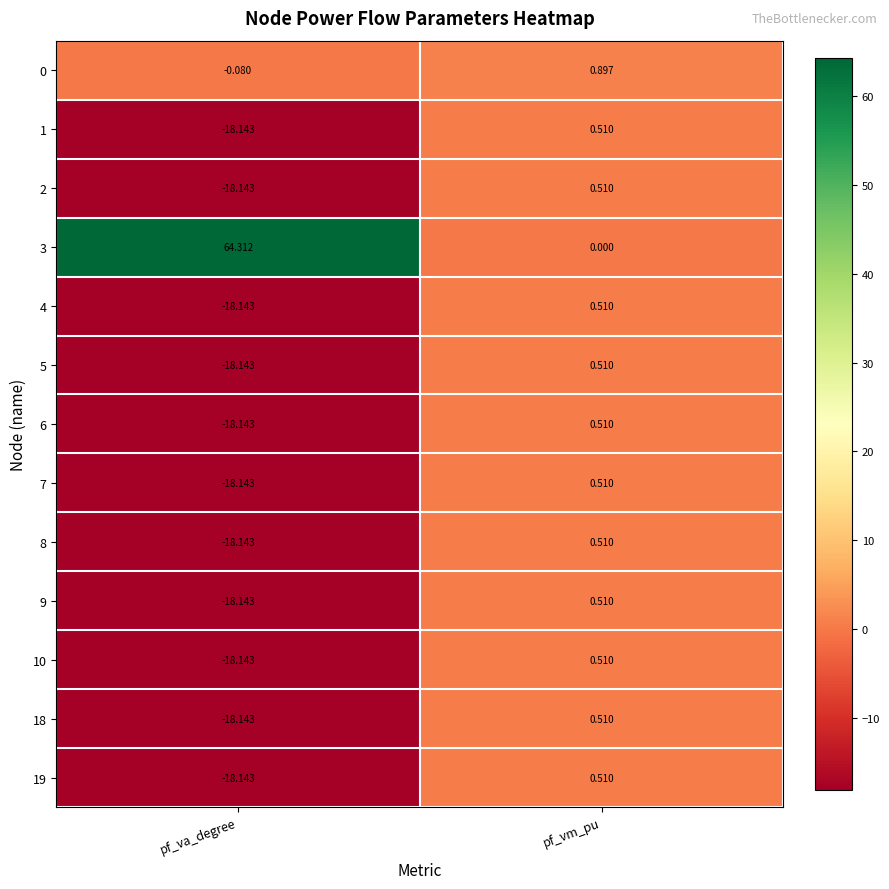

Which label corresponds to the smallest value in the chart?

pf_va_degree